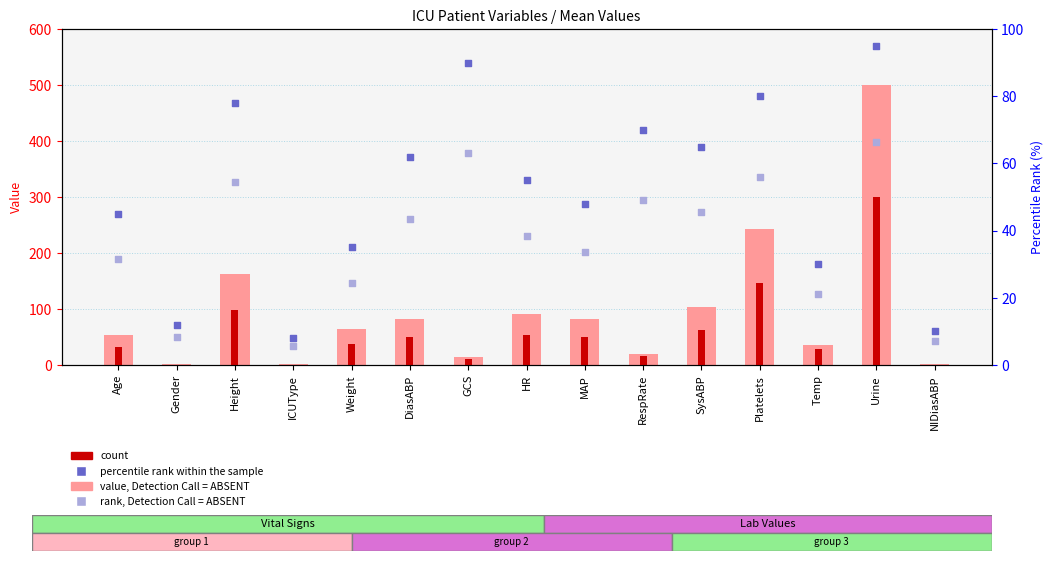

Is the value of value, Detection Call = ABSENT at Weight greater than the value of rank, Detection Call = ABSENT at ICUType?

Yes